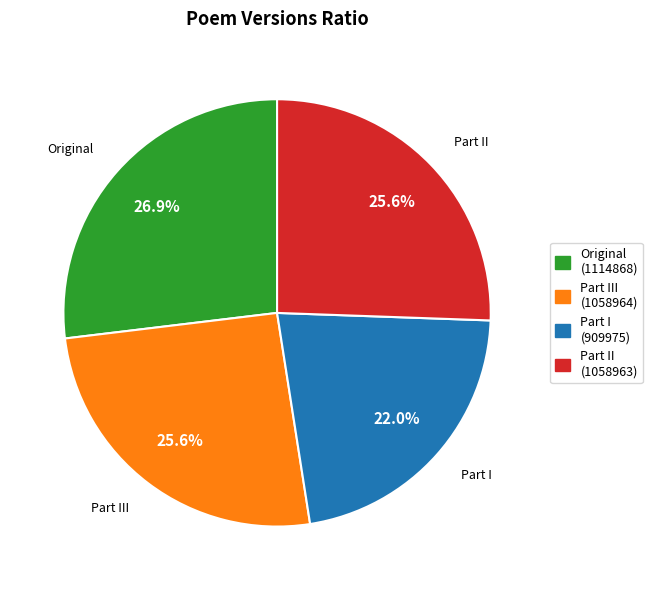

Is there a majority slice in this chart?

No